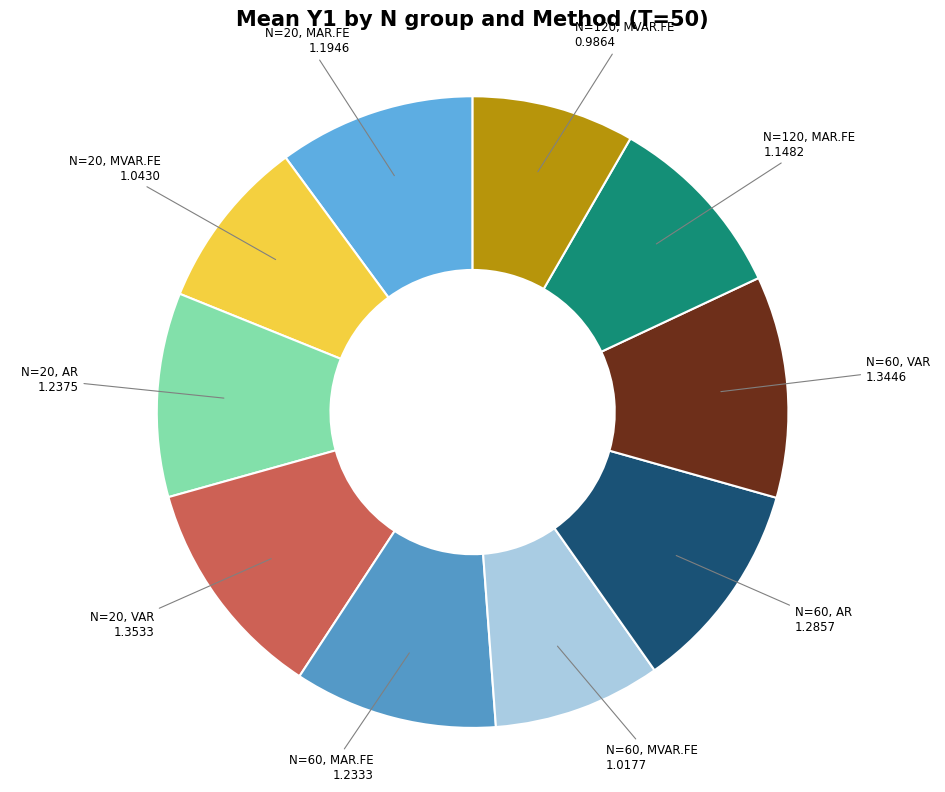

Does any single category account for the majority?

No